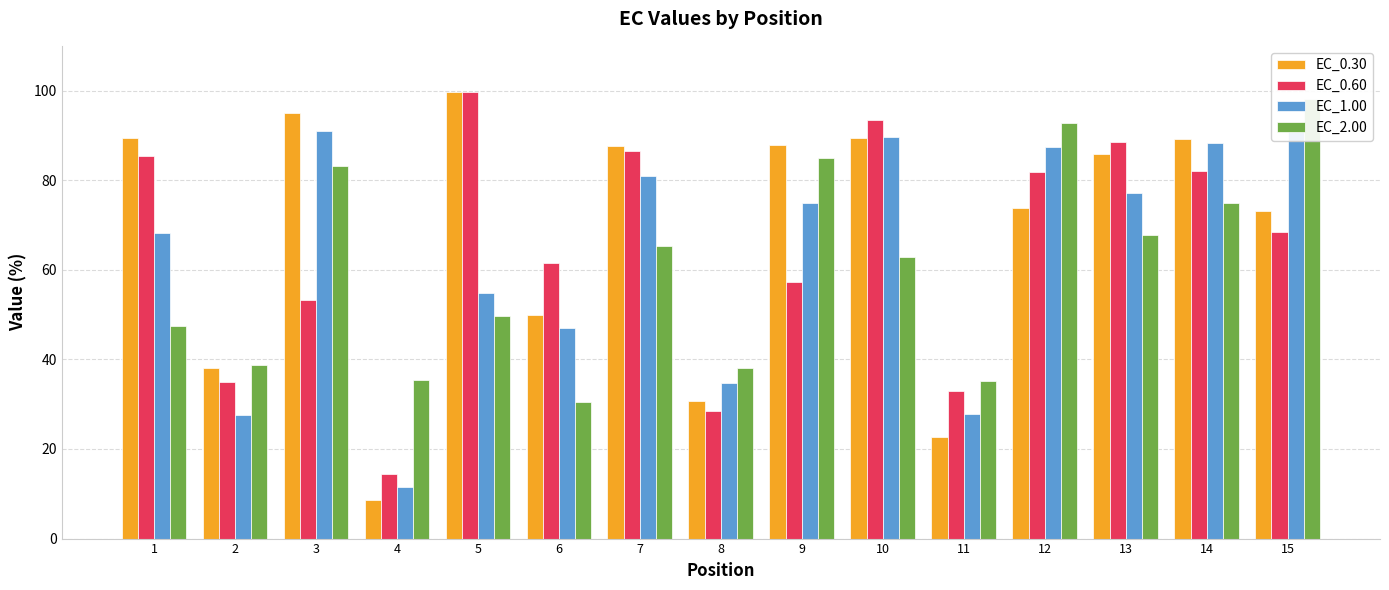

How many data points in EC_0.30 are above 85?

8